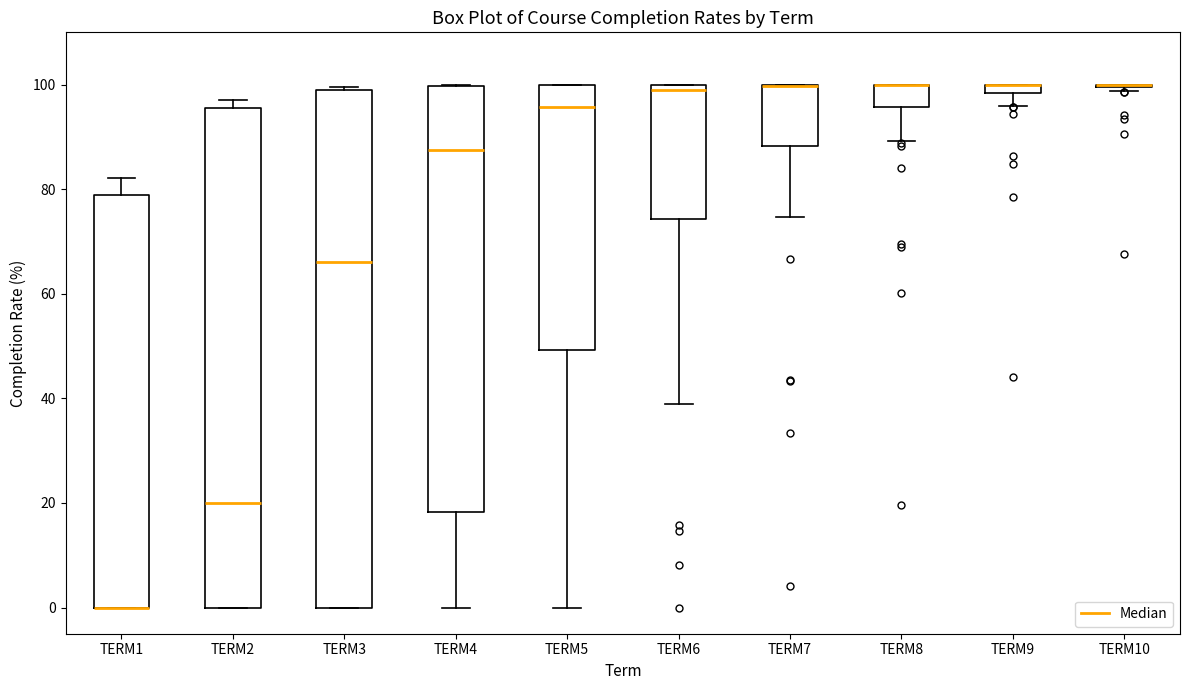

Comparing the boxes themselves (not the whiskers), which one is the tallest?

TERM3